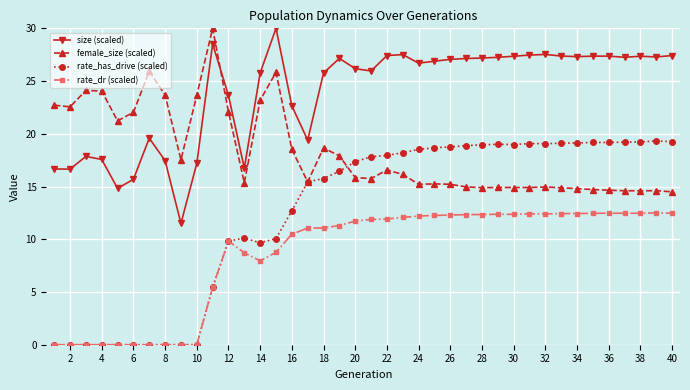

What is the lowest value of the female_size (scaled) series?

14.5